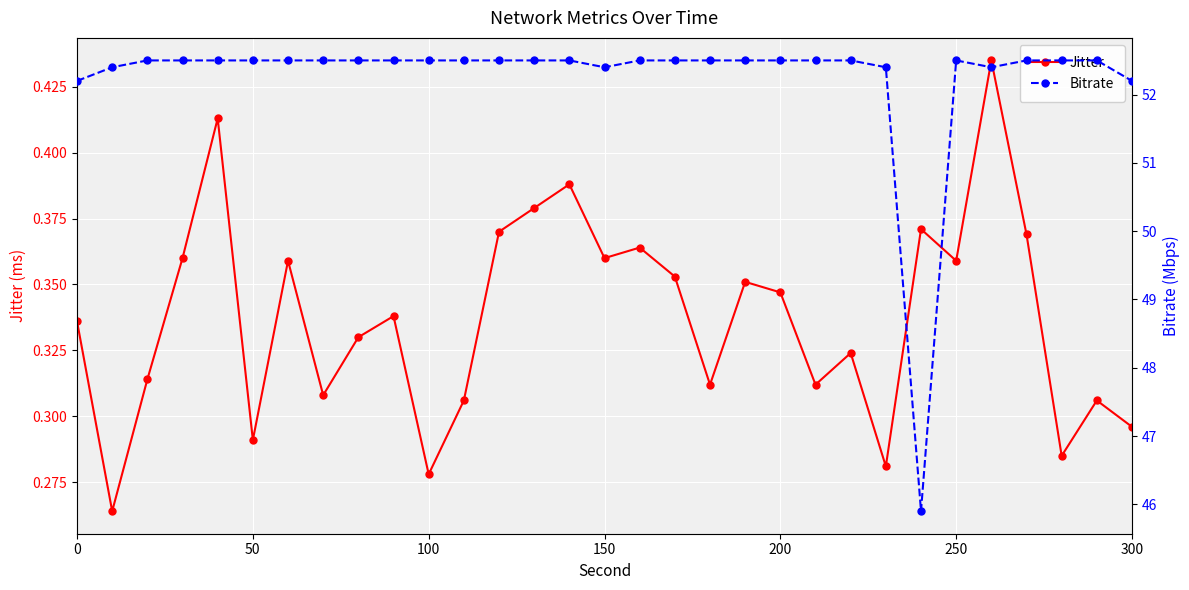

What is the lowest value of the Bitrate series?

45.9